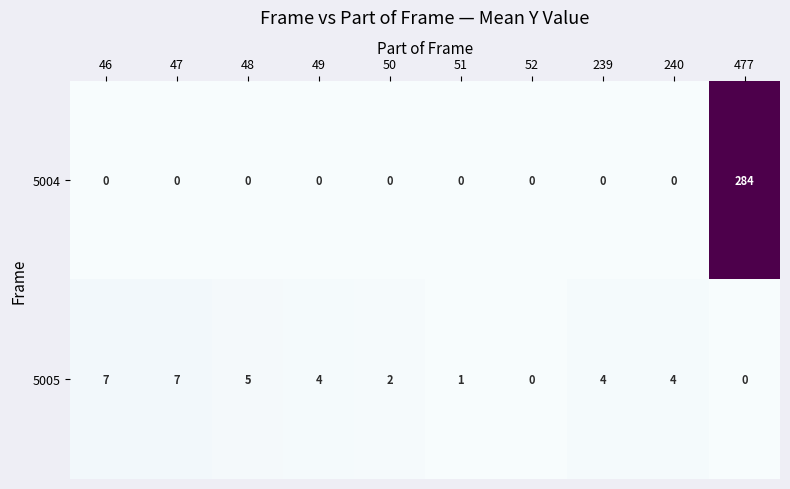

Reading left to right, transcribe all the data shown in this chart.

5004: 46=0	47=0	48=0	49=0	50=0	51=0	52=0	239=0	240=0	477=284
5005: 46=7	47=7	48=5	49=4	50=2	51=1	52=0	239=4	240=4	477=0